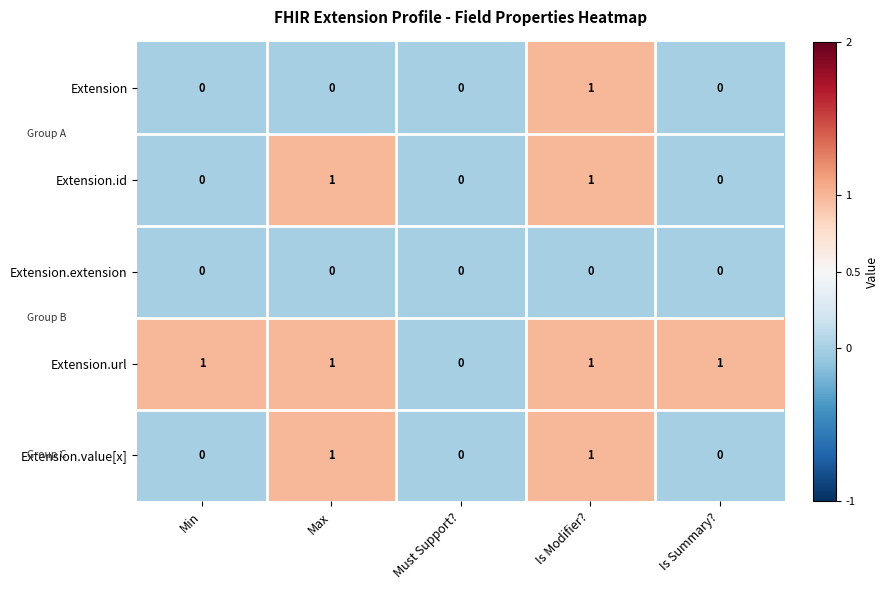

Which series changed the most between Min and Must Support??

Extension.url